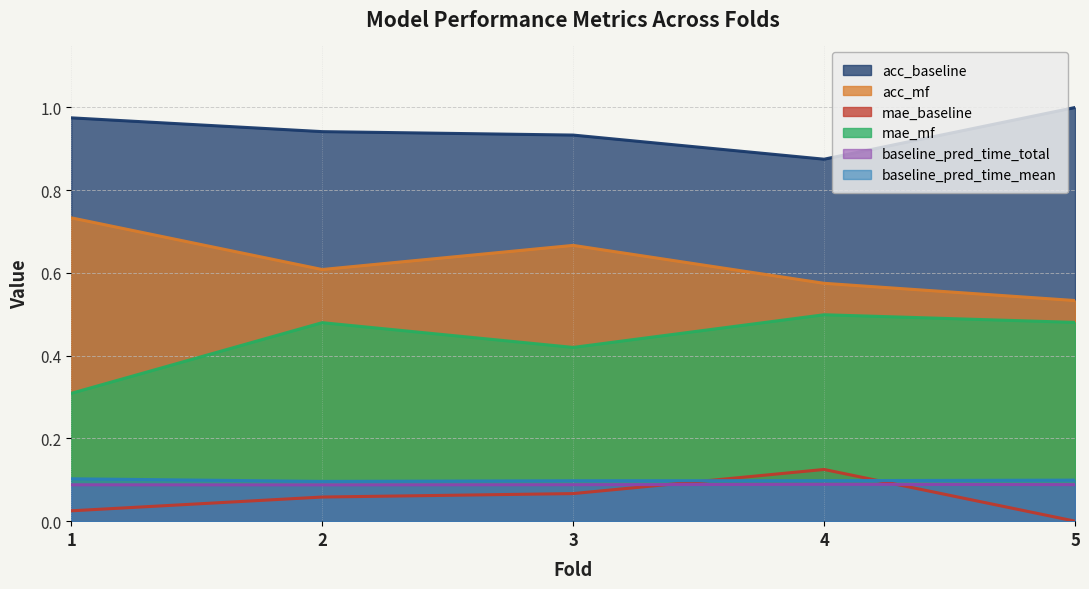

Count the number of categories in the chart.

5